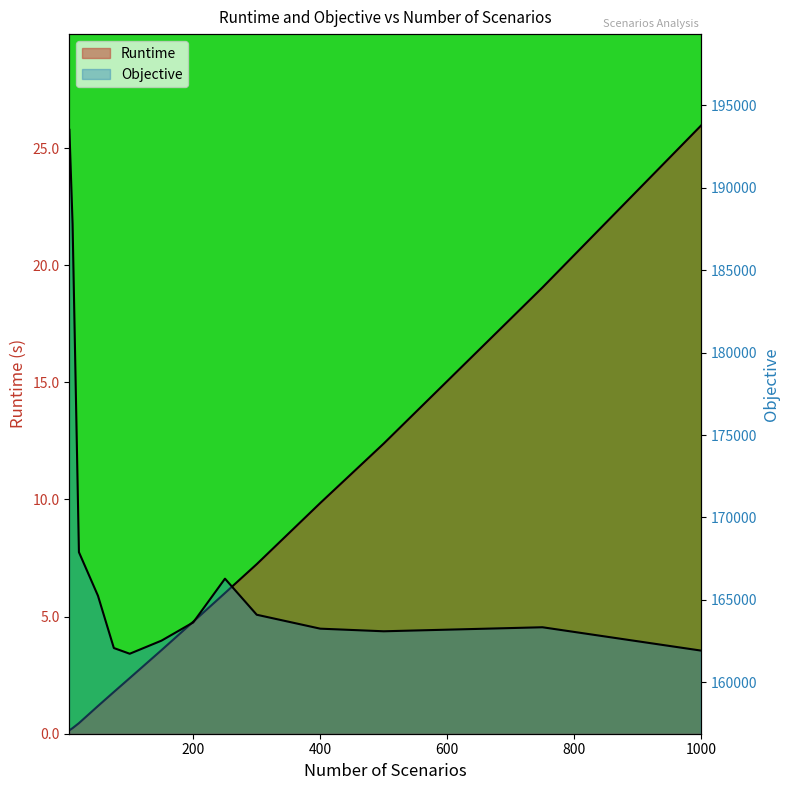

The Runtime series shows 11.0 at 300. True or false?

False